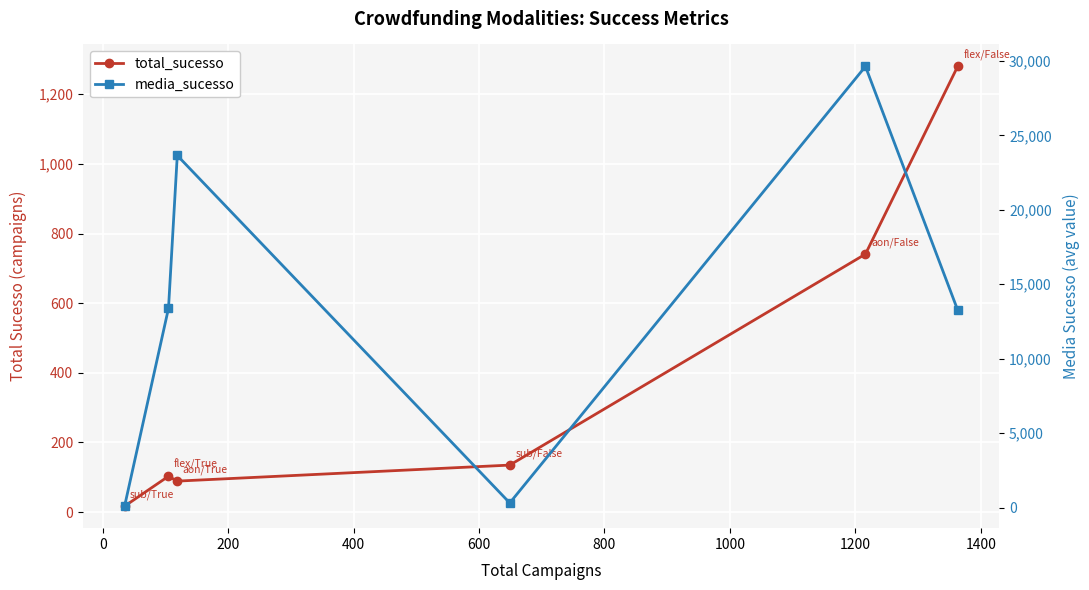

What is the value of the total_sucesso point at the 4th from the left?

135.0